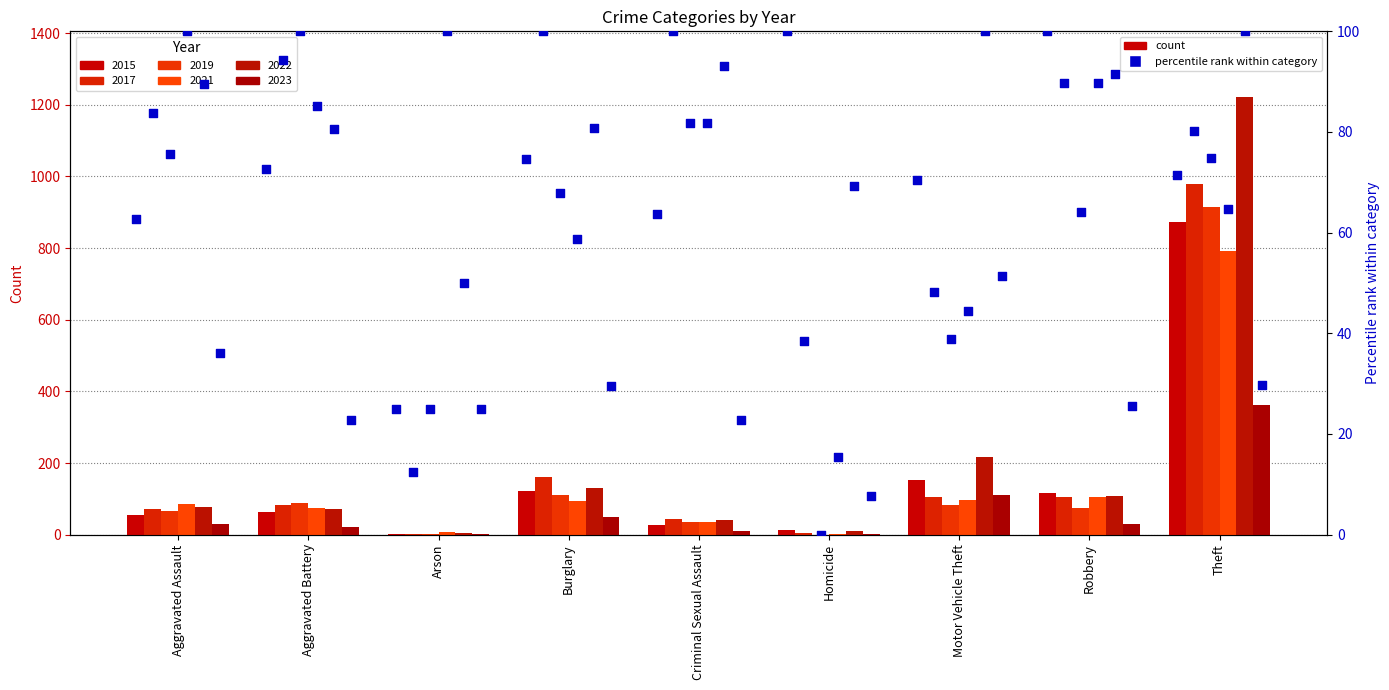

Is the value of pct_2017 at Burglary greater than the value of pct_2023 at Theft?

Yes